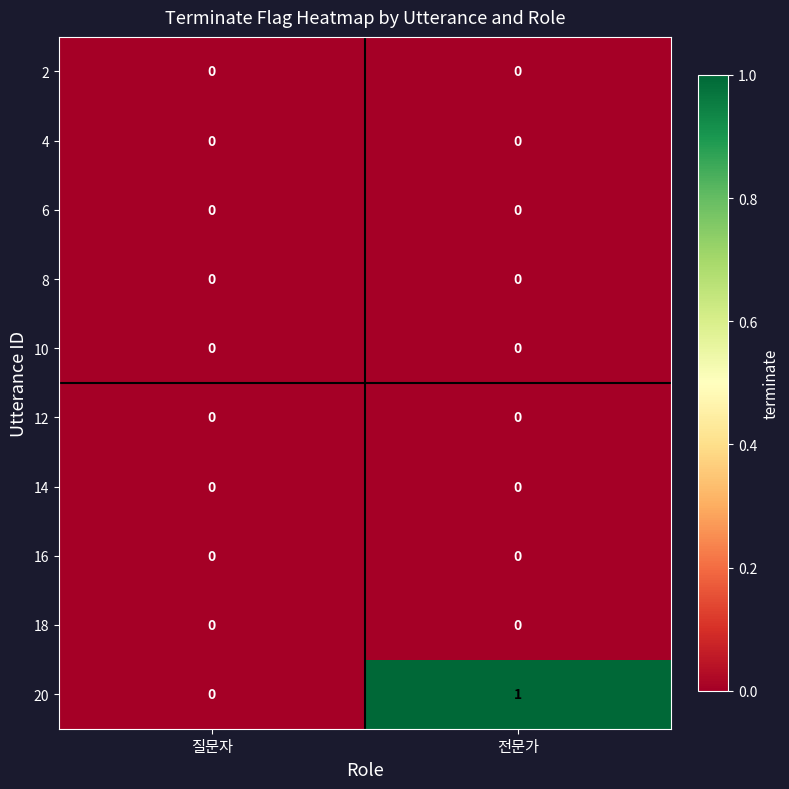

Which category has the highest value across all series?

전문가